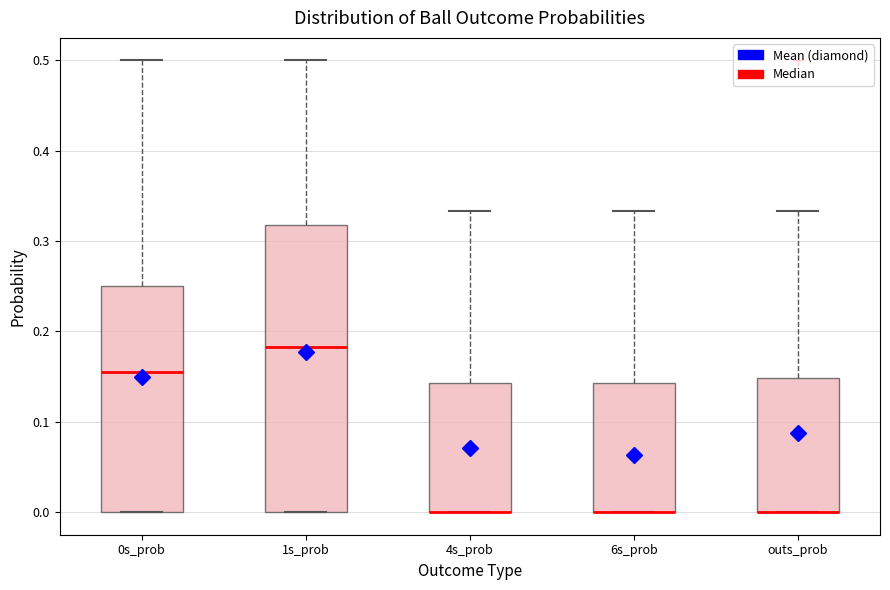

Reading left to right, transcribe this box plot: for each box, give where its median line is, the range the box spans, and where its two whiskers end, as read against the y-axis. The values are not printed on the chart, so give them approximately, as read against the axis.

0s_prob: median 0.15, box 0.00 to 0.25, whiskers 0.00 to 0.50
1s_prob: median 0.18, box 0.00 to 0.32, whiskers 0.00 to 0.50
4s_prob: median 0.00 (drawn on the box's lower edge), box 0.00 to 0.14, whiskers 0.00 to 0.33
6s_prob: median 0.00 (drawn on the box's lower edge), box 0.00 to 0.14, whiskers 0.00 to 0.33
outs_prob: median 0.00 (drawn on the box's lower edge), box 0.00 to 0.15, whiskers 0.00 to 0.33